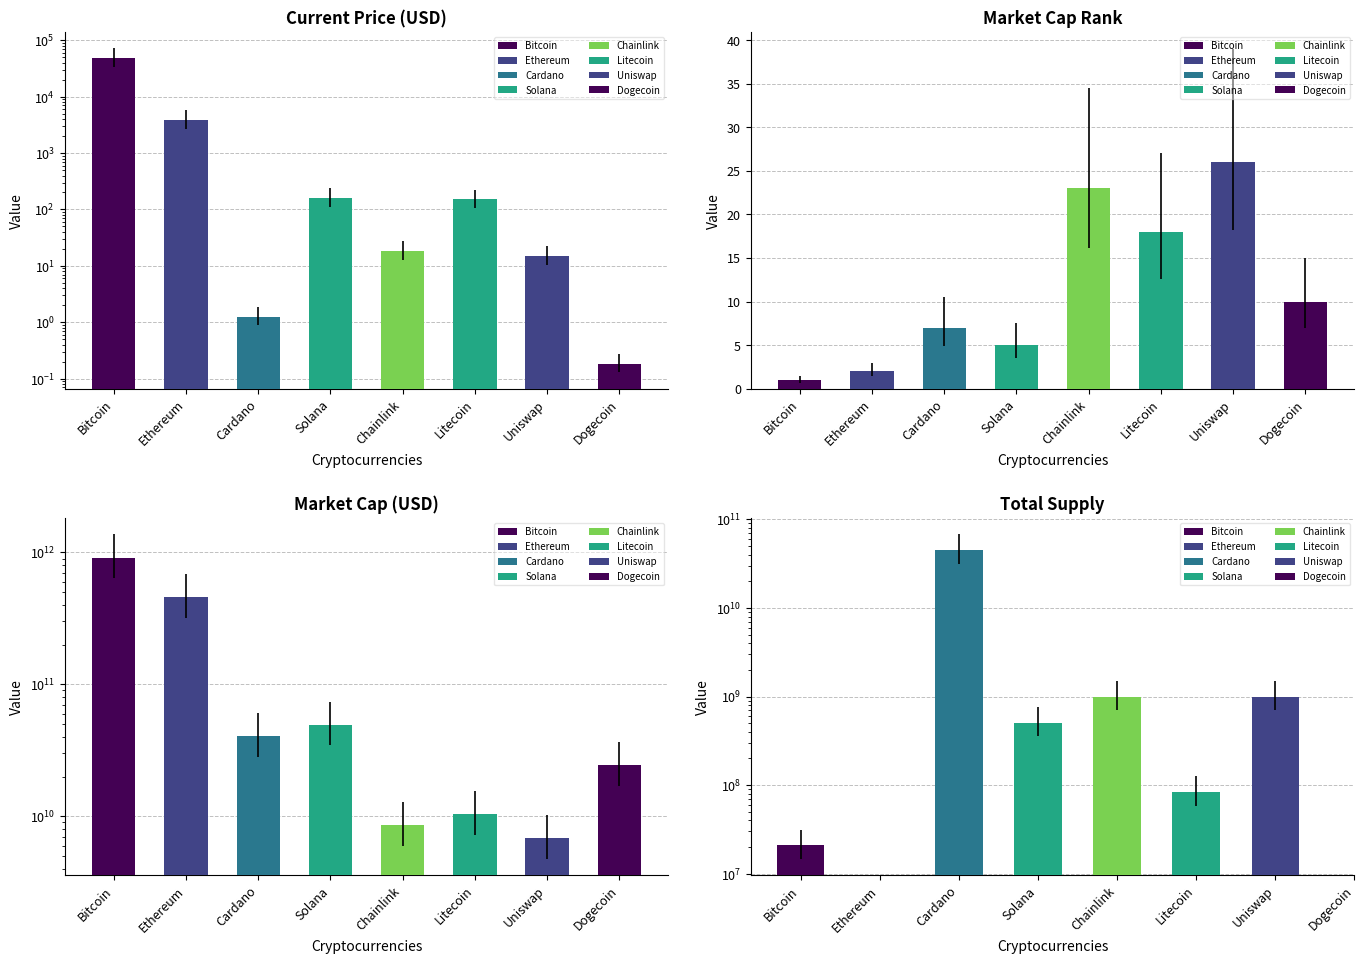

At which category is the sum across all series the highest?

Bitcoin